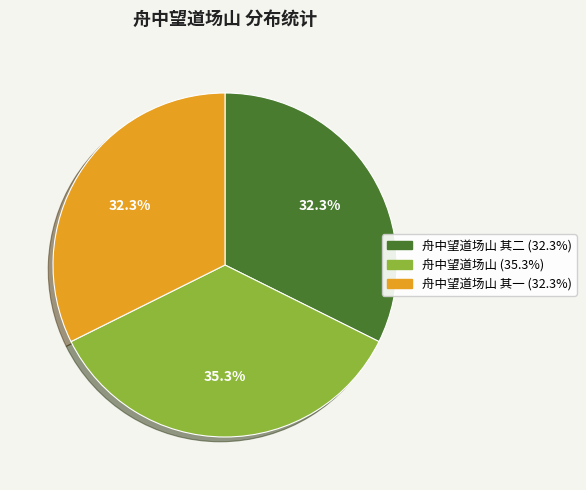

Is there a majority slice in this chart?

No